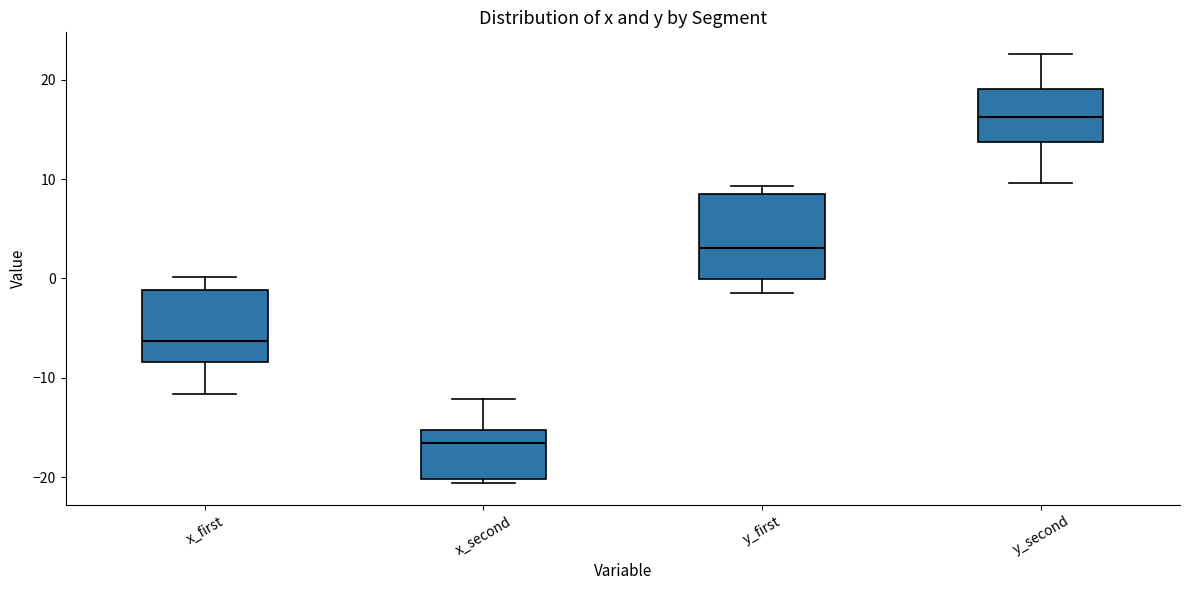

Comparing the boxes themselves (not the whiskers), which one is the tallest?

y_first